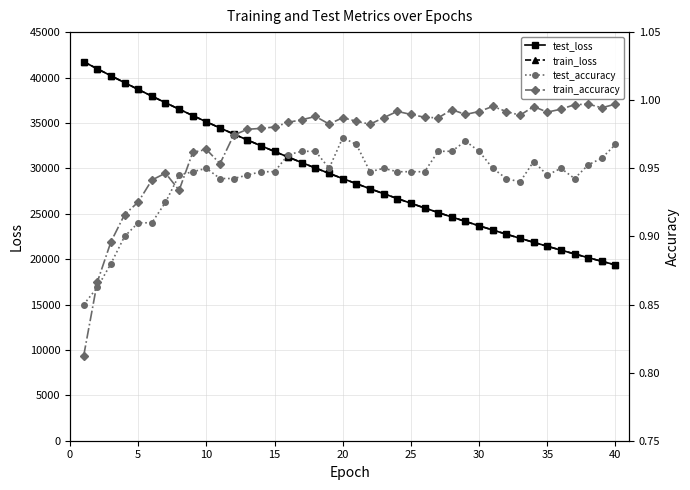

Which series has the largest range (max minus min)?

train_loss